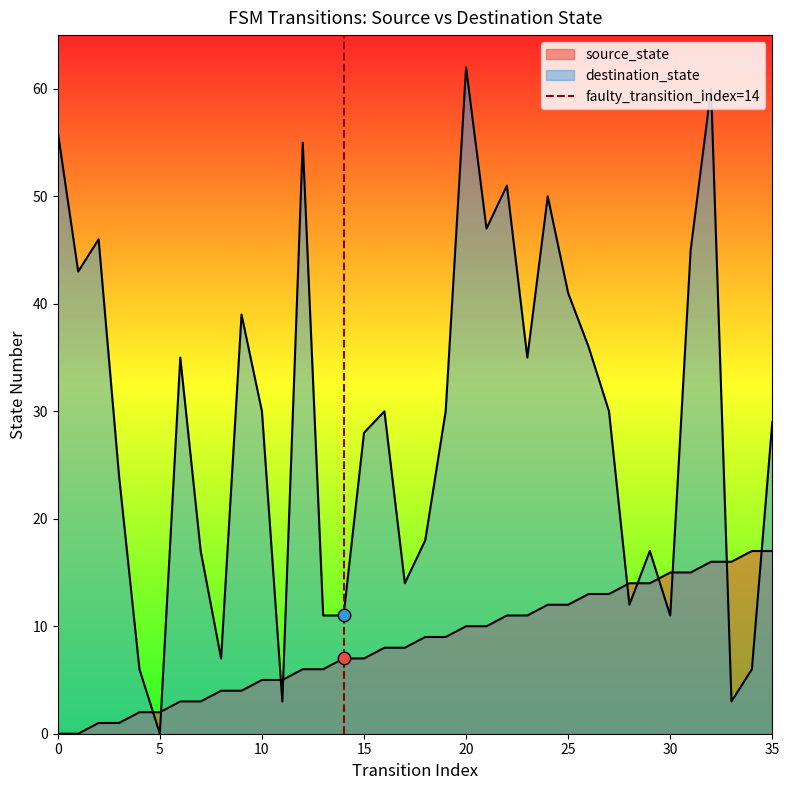

Which has a higher value, 5 or 0?

5